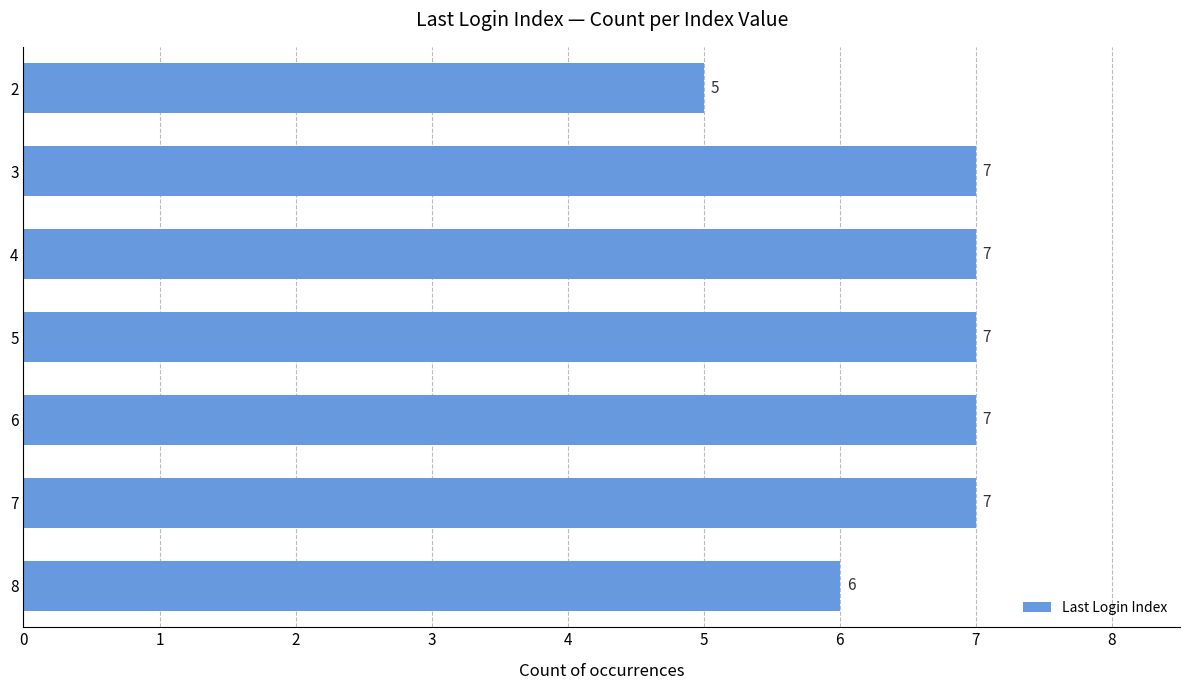

The value at 2 is 5. True or false?

True